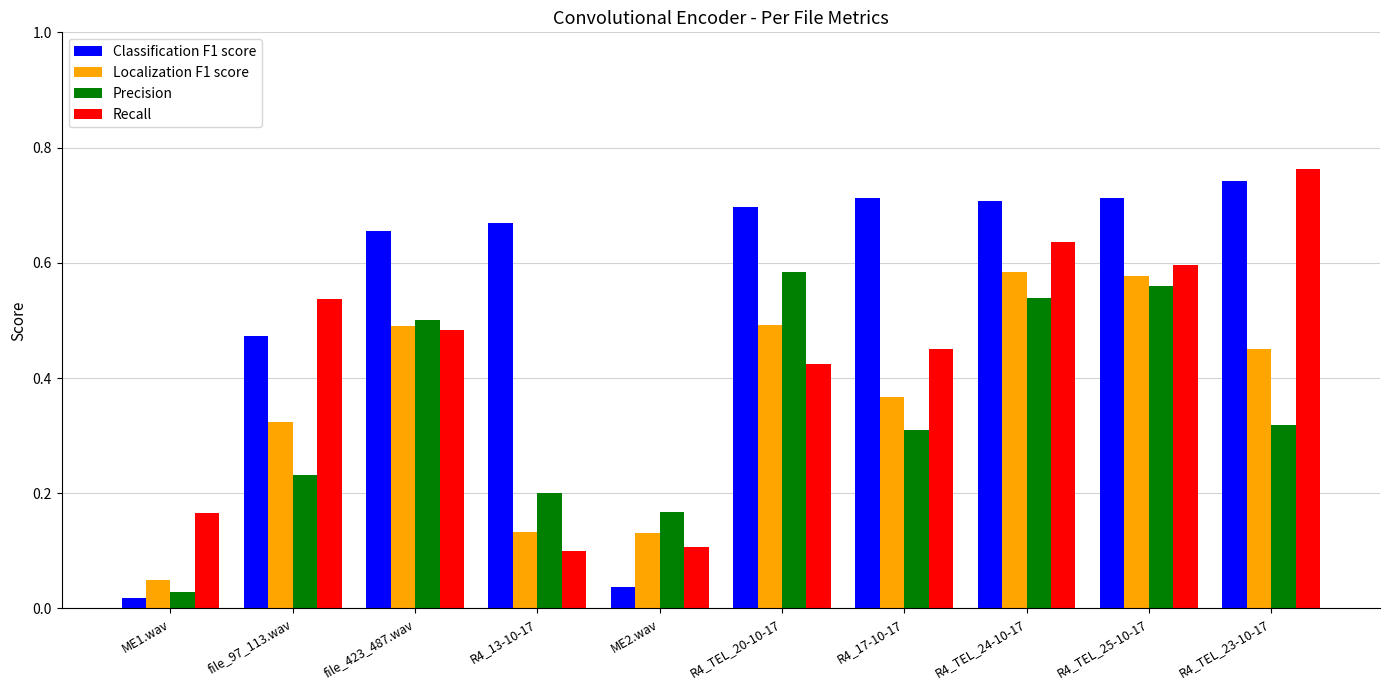

Which series has the widest spread of values?

Classification F1 score